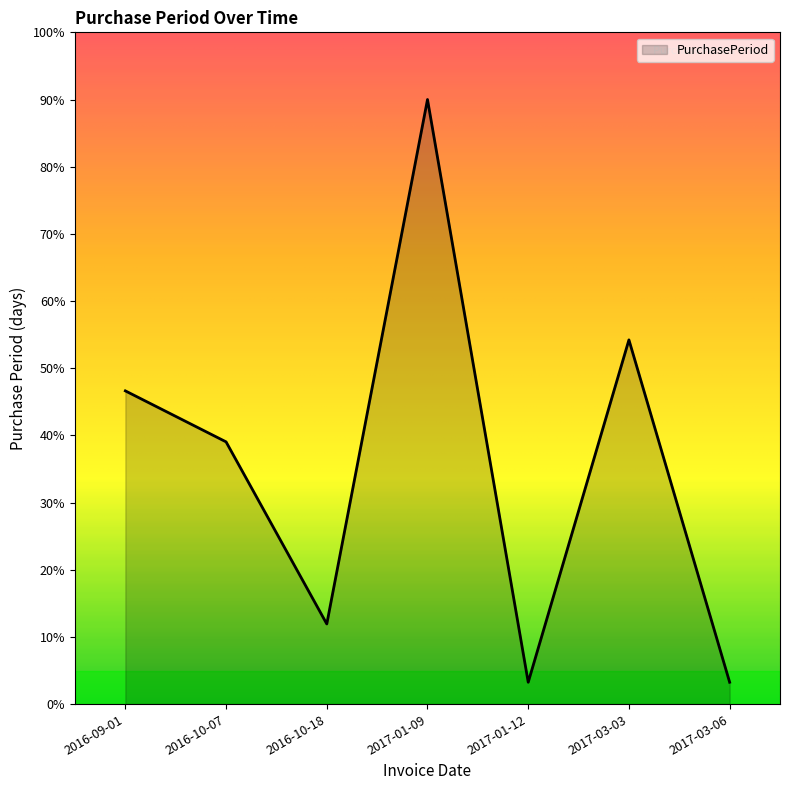

What position from the left is 2017-03-06?

7